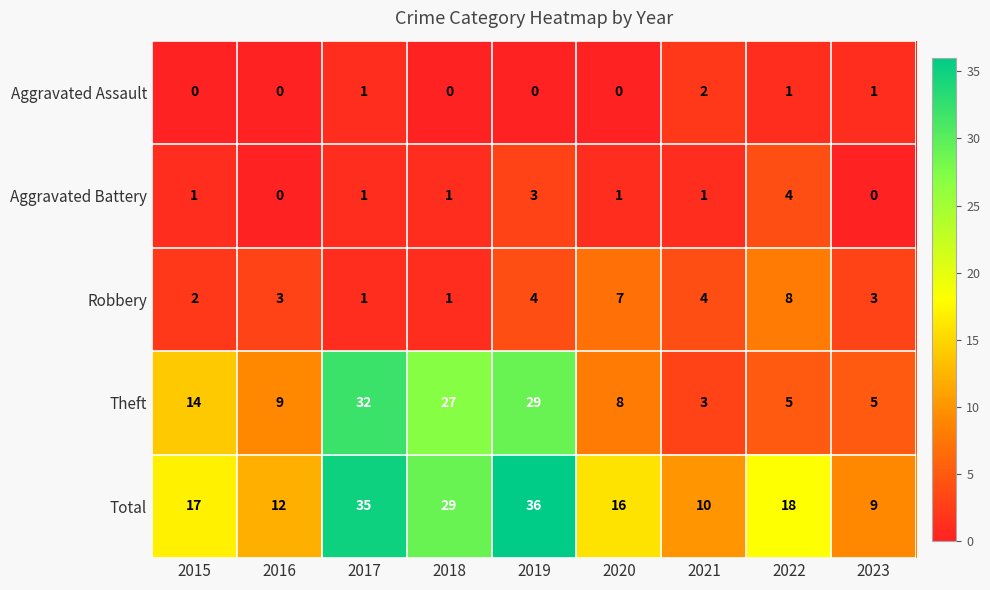

At how many categories does at least one series exceed 27?

3